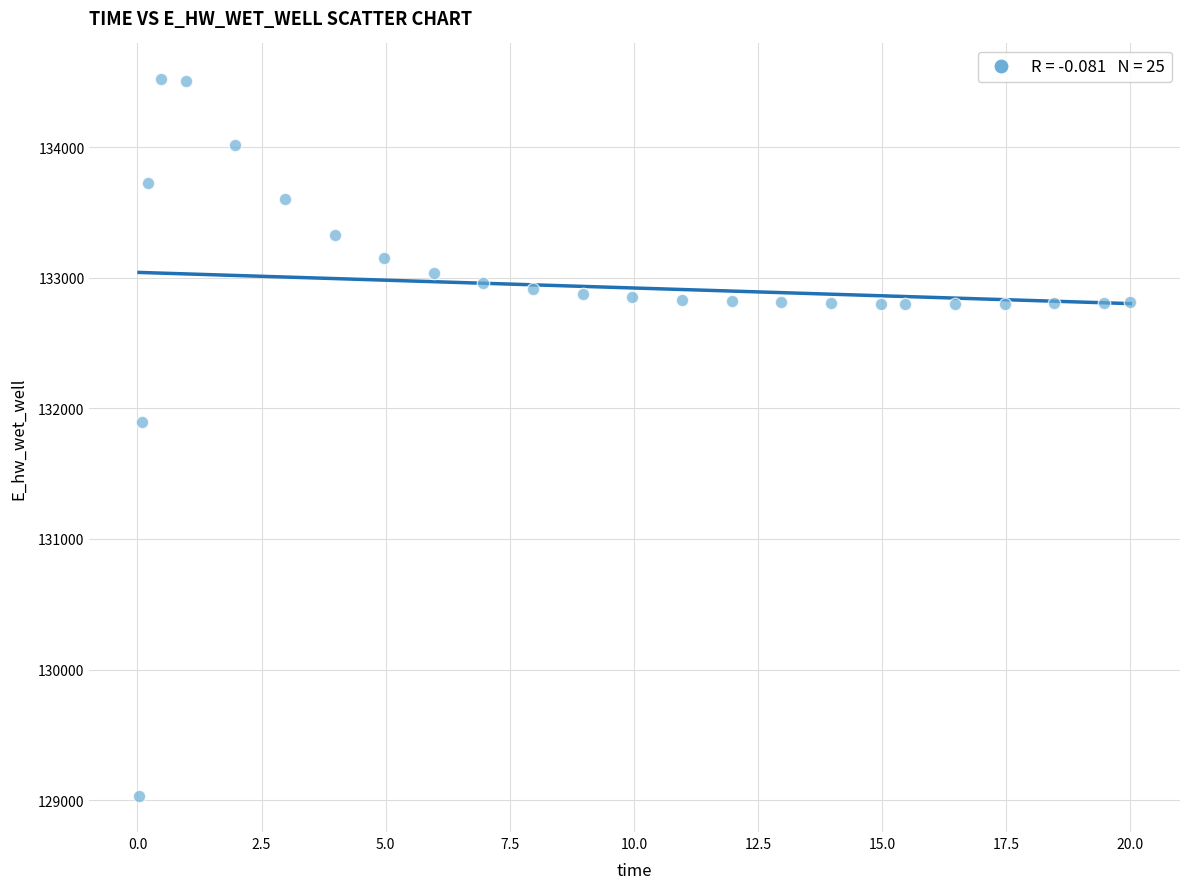

What Y value in the scatter plot is closest to 131774?

131893.8